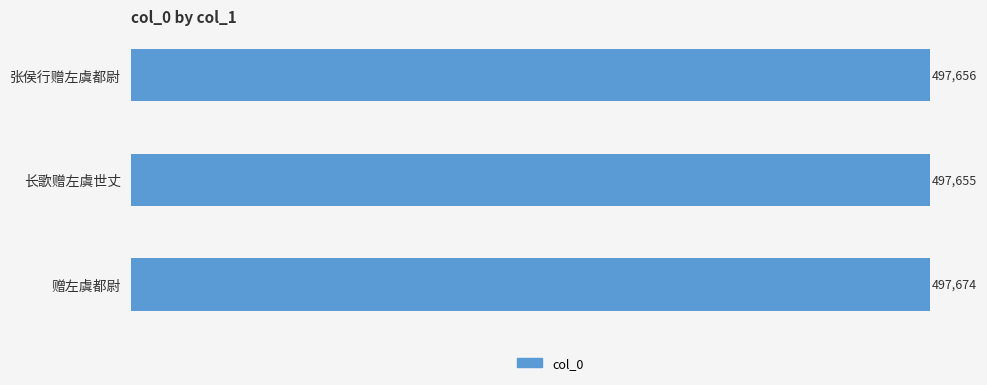

What is the minimum value shown in the chart?

497655